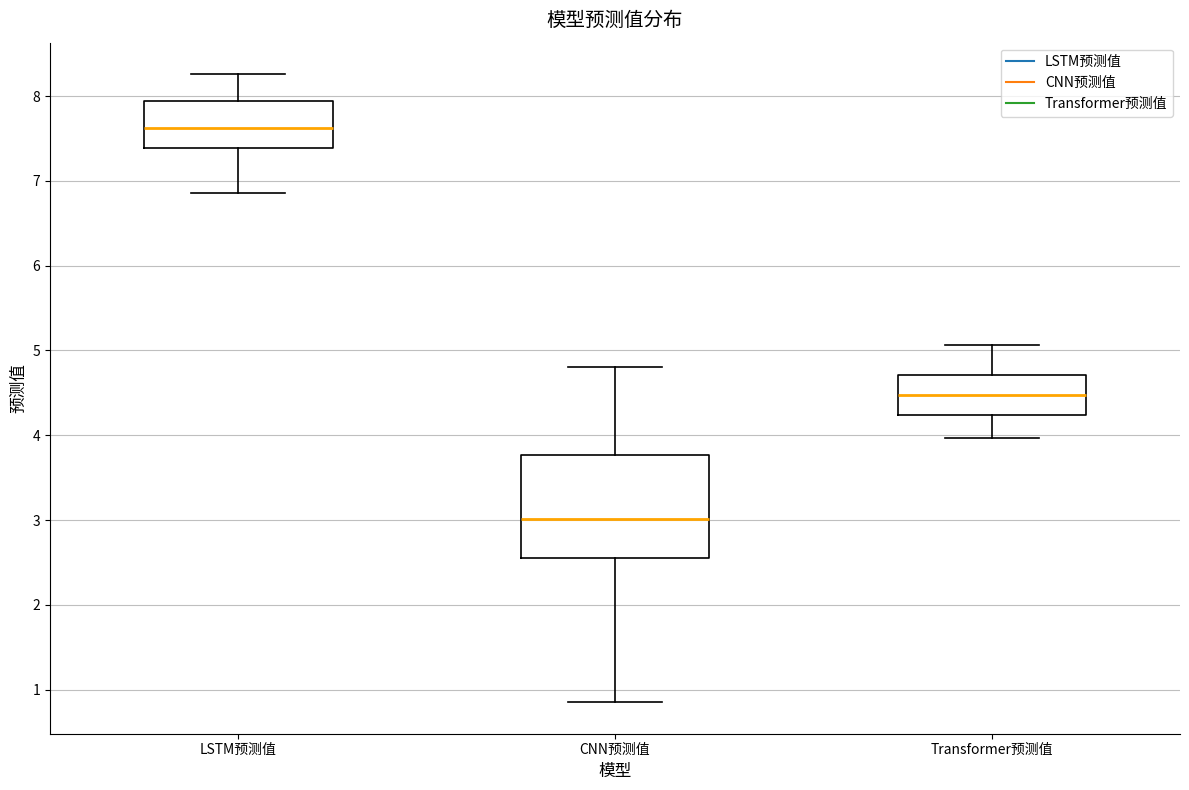

Which box is the tallest, from its lower edge to its upper edge?

CNN预测值